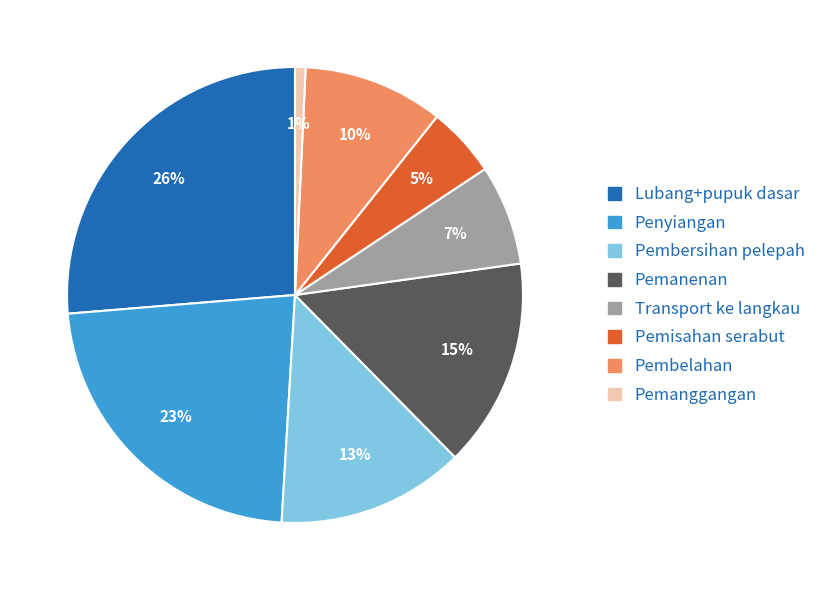

Count the number of slices in the pie.

8